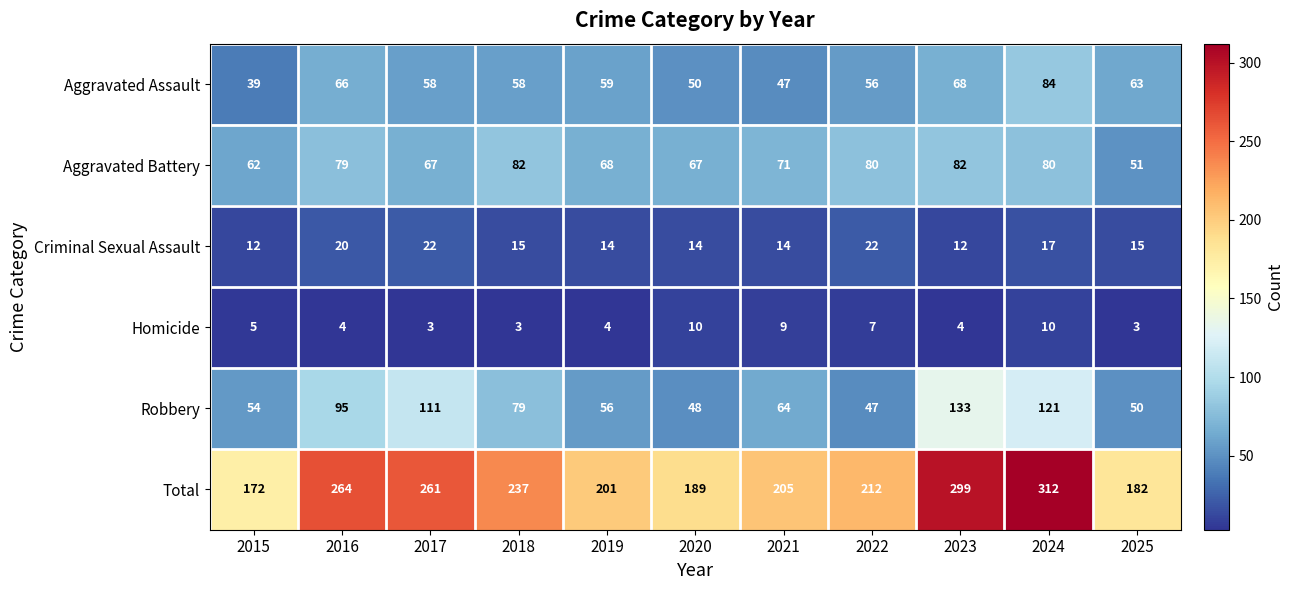

What is the difference between the second highest and minimum values in the Robbery series?

74